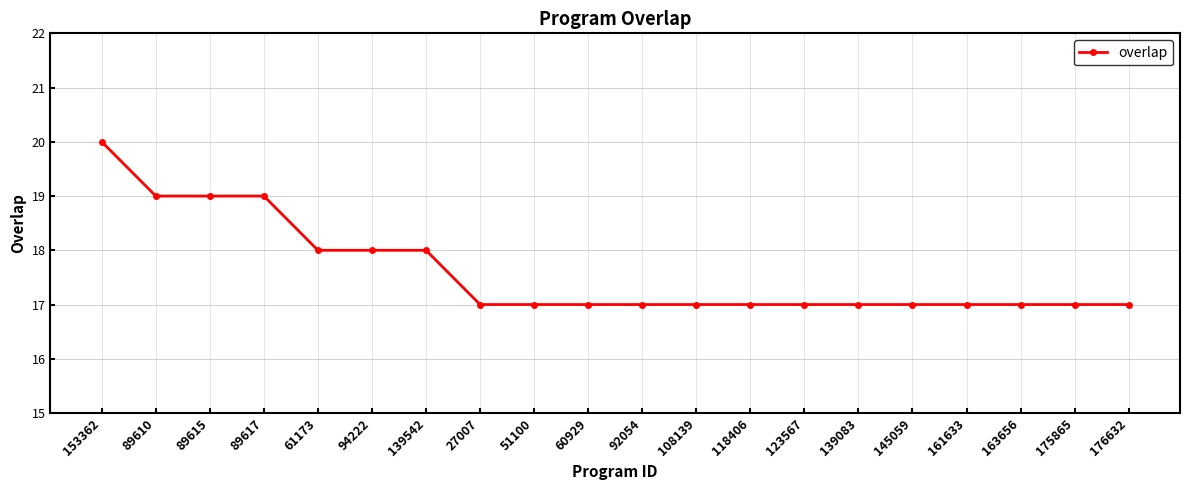

Is it true that the value at 139083 is 17?

True